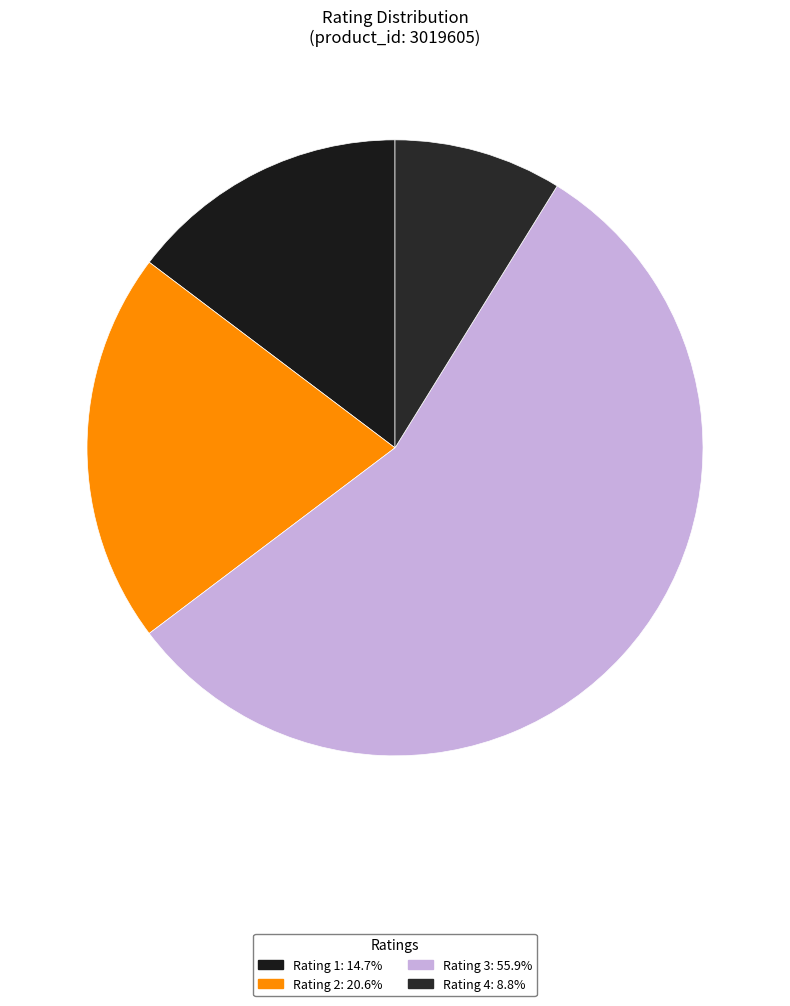

How many segments does this pie chart have?

4